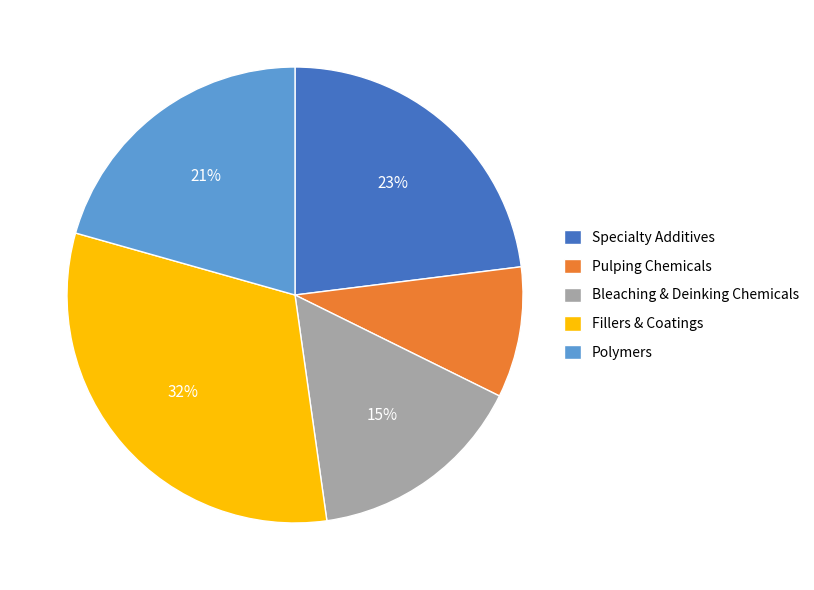

Is the sum of Specialty Additives and Pulping Chemicals greater than half?

No